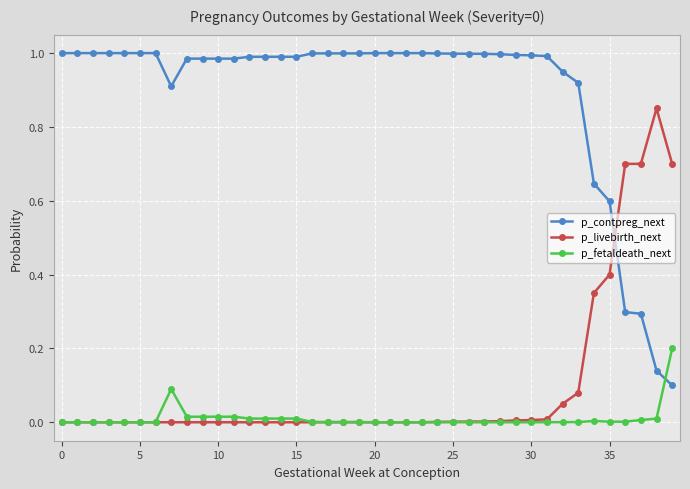

Which series has the largest total across all categories?

p_contpreg_next